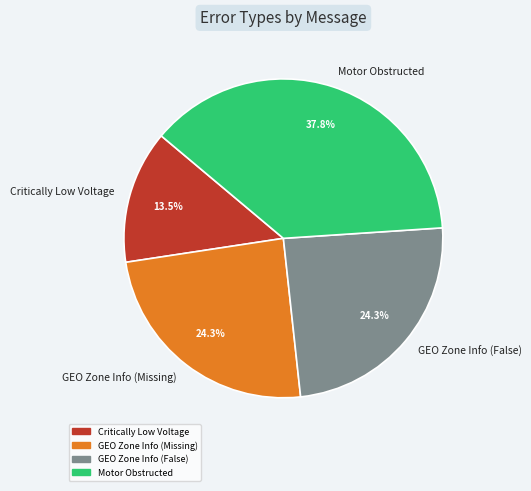

Approximately how many times larger is the value at GEO Zone Info (False) compared to Critically Low Voltage?

1.8